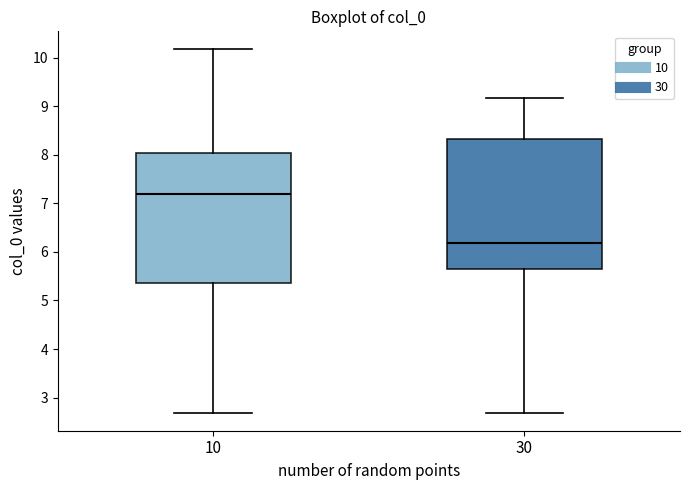

Where does the median line of the box at x = 10 sit on the y-axis? The values are not printed on the chart, so give them approximately, as read against the axis.

7.2